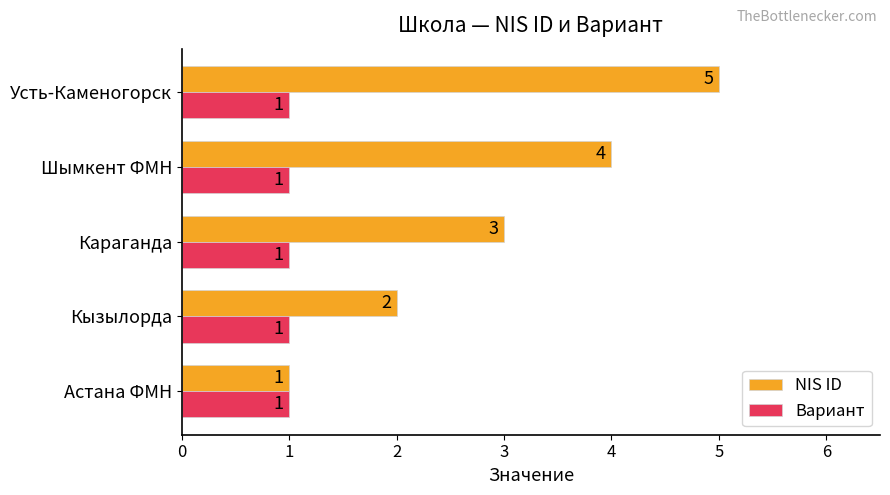

What is the difference between the second highest and minimum values in the NIS ID series?

3